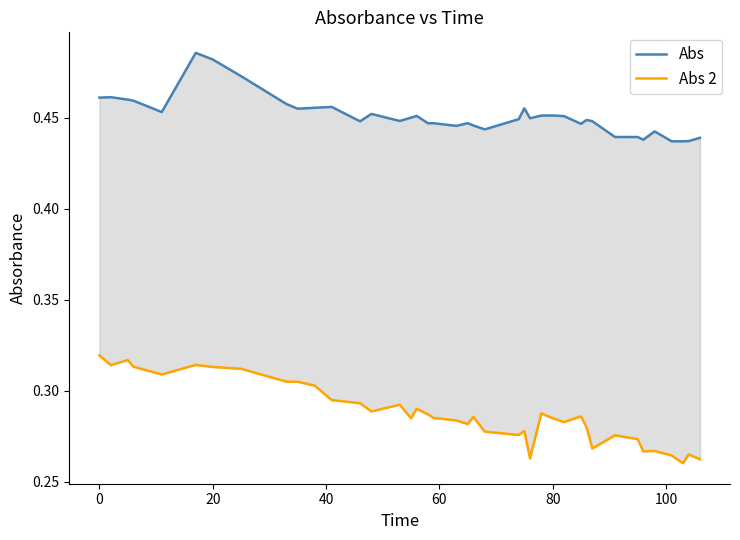

Is the value of Abs at 15 greater than the value of Abs 2 at 11?

Yes